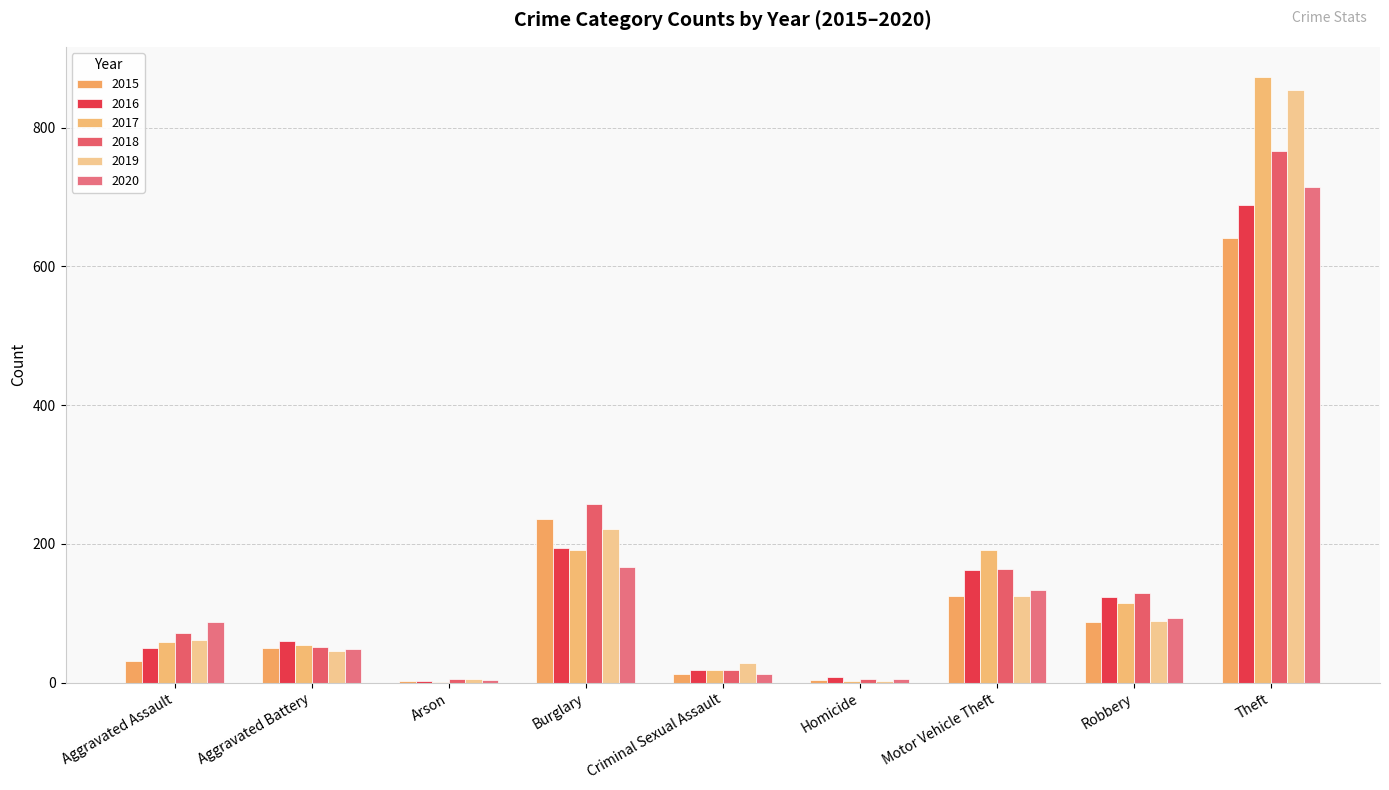

Between Motor Vehicle Theft and Arson, which is larger?

Motor Vehicle Theft